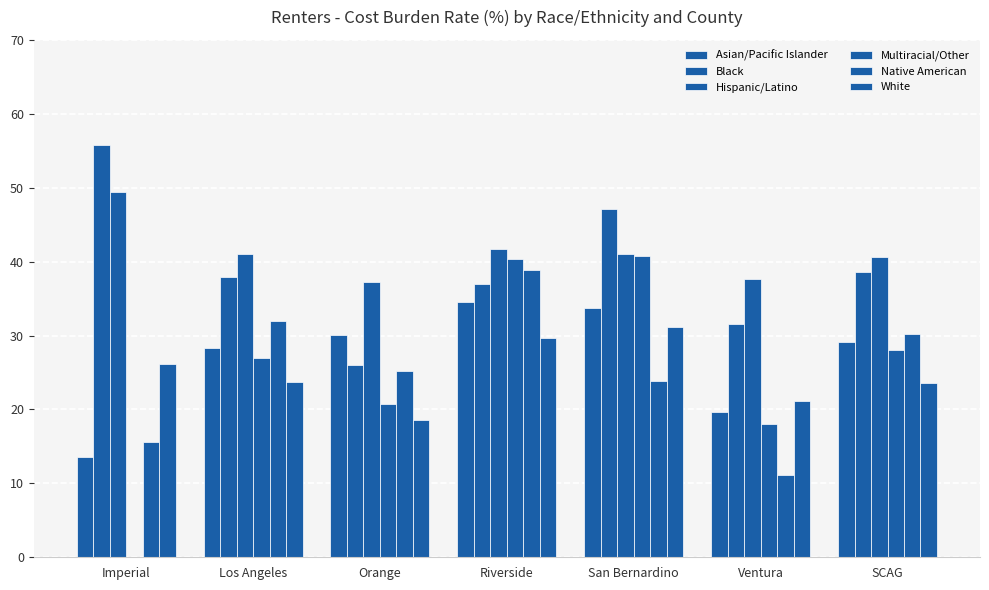

How many groups of bars are there?

7